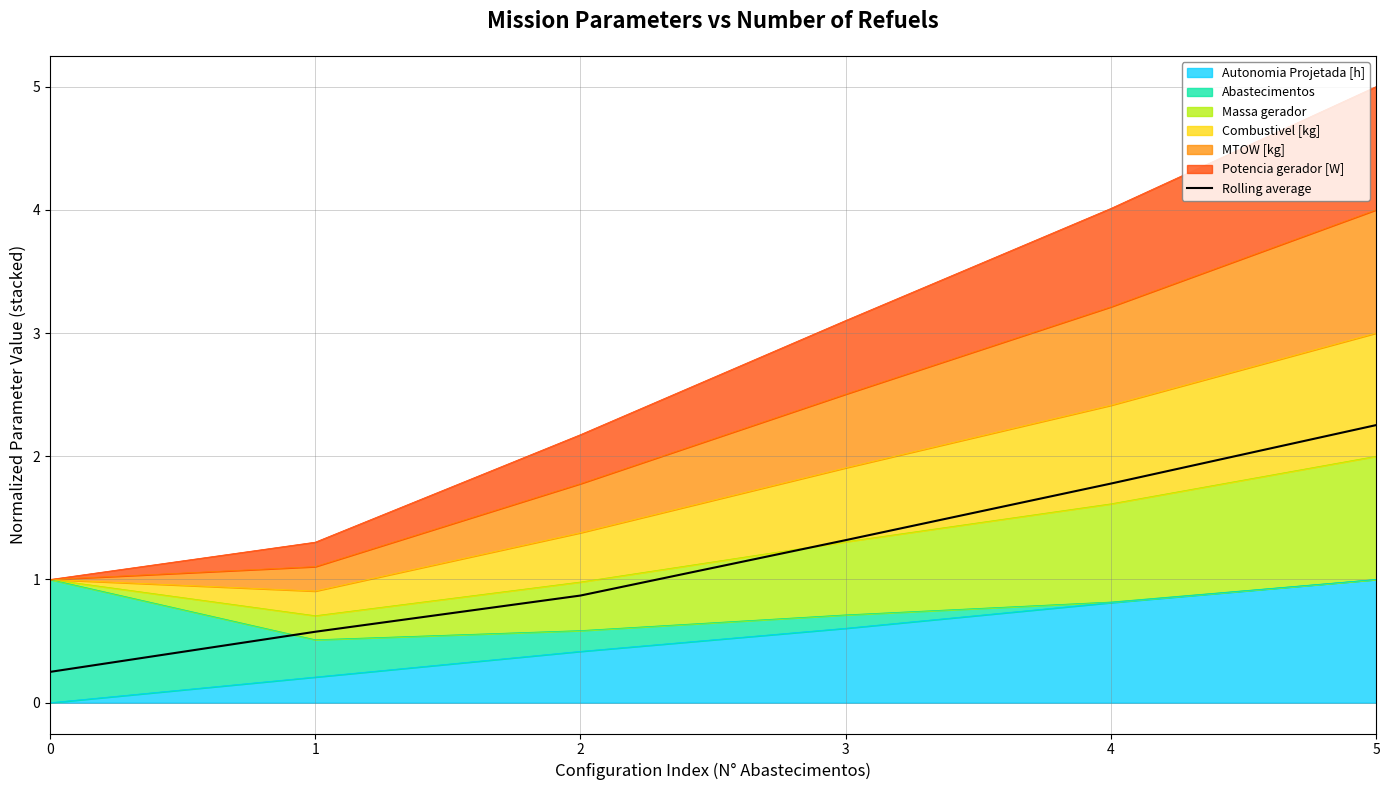

Is it true that the value at 0 is 0.2?

True